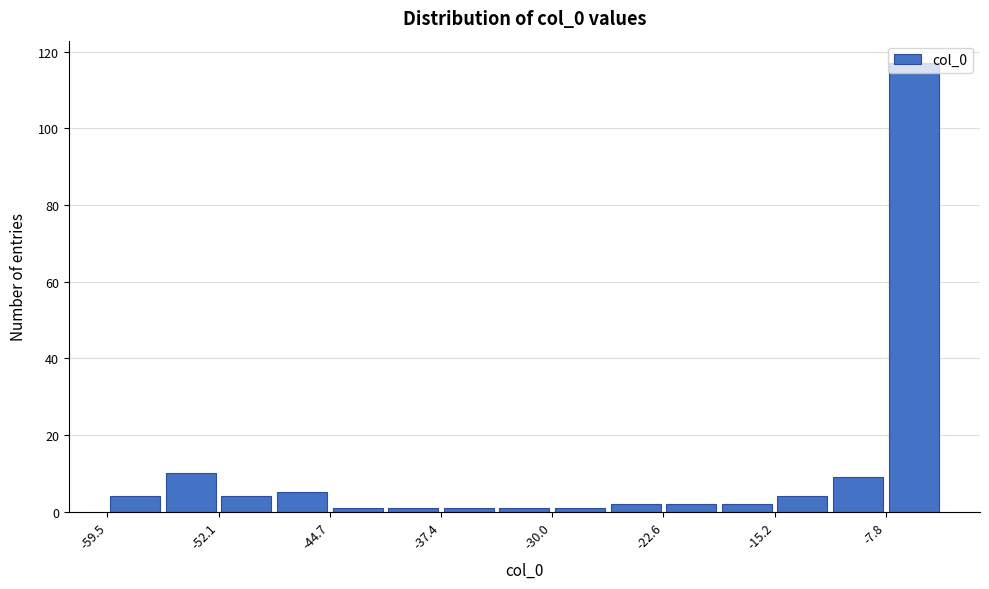

Read against the x-axis, roughly where is the centre of the tallest bar?

-6